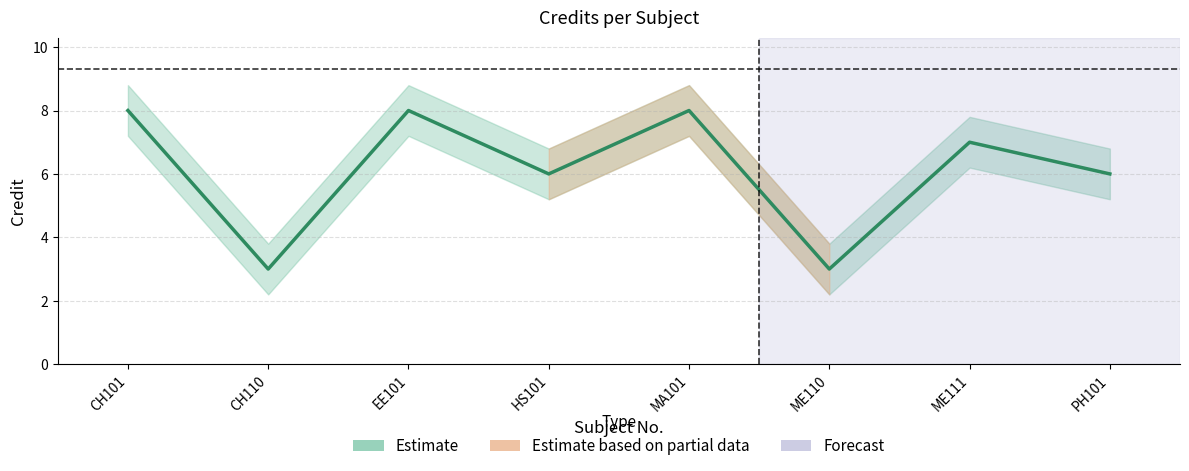

Is it true that the value at EE101 is 8?

True